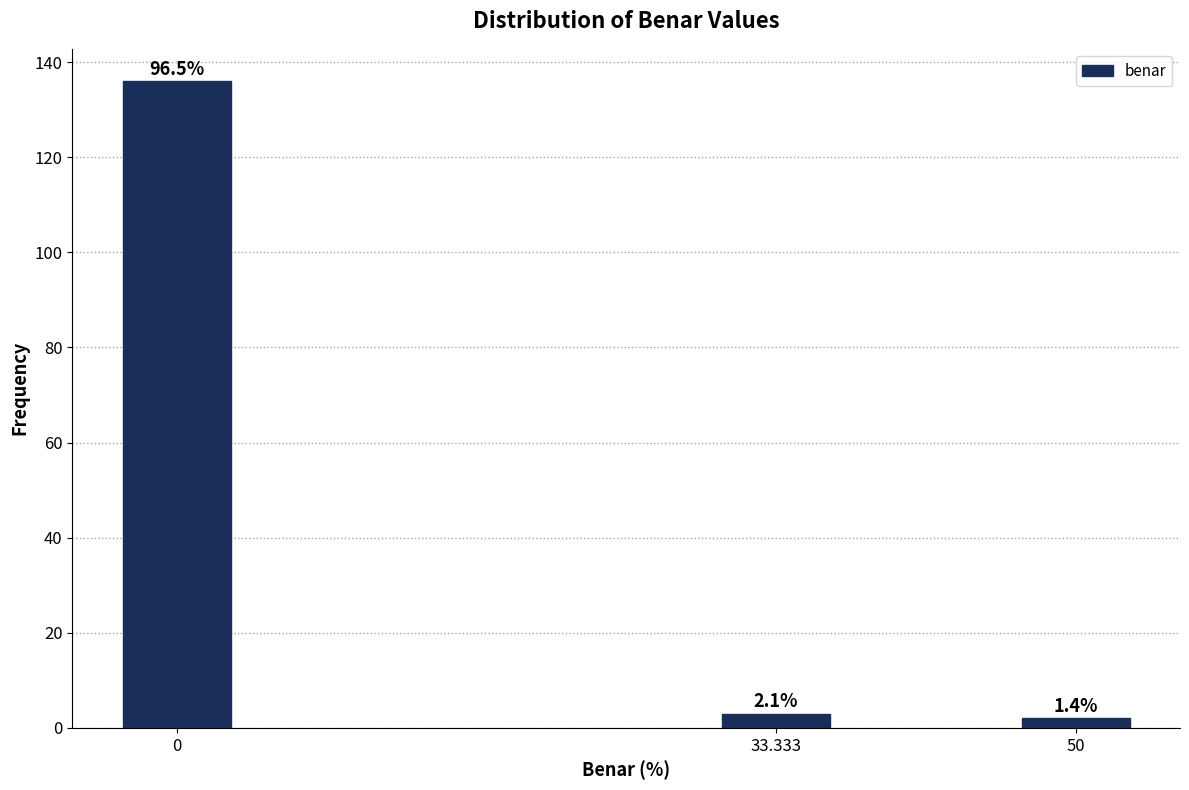

Are the bars horizontal?

No